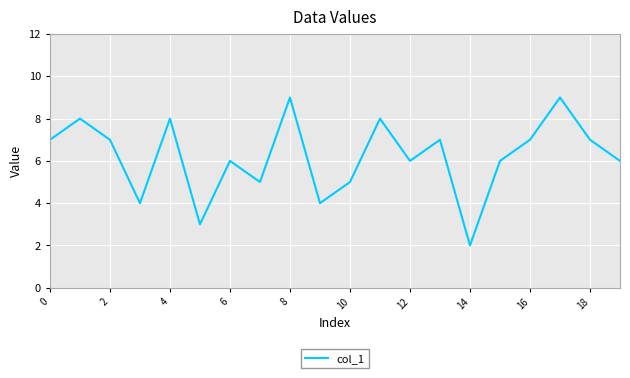

What is the greatest value displayed?

9